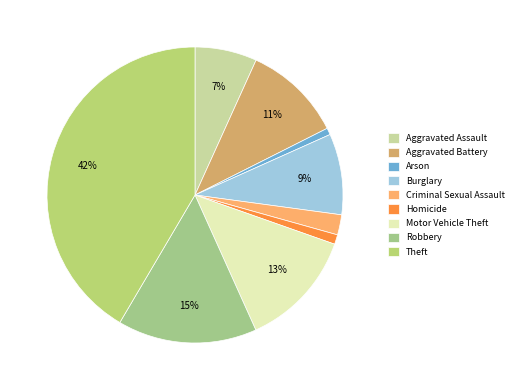

Is the sum of Arson and Burglary greater than half?

No